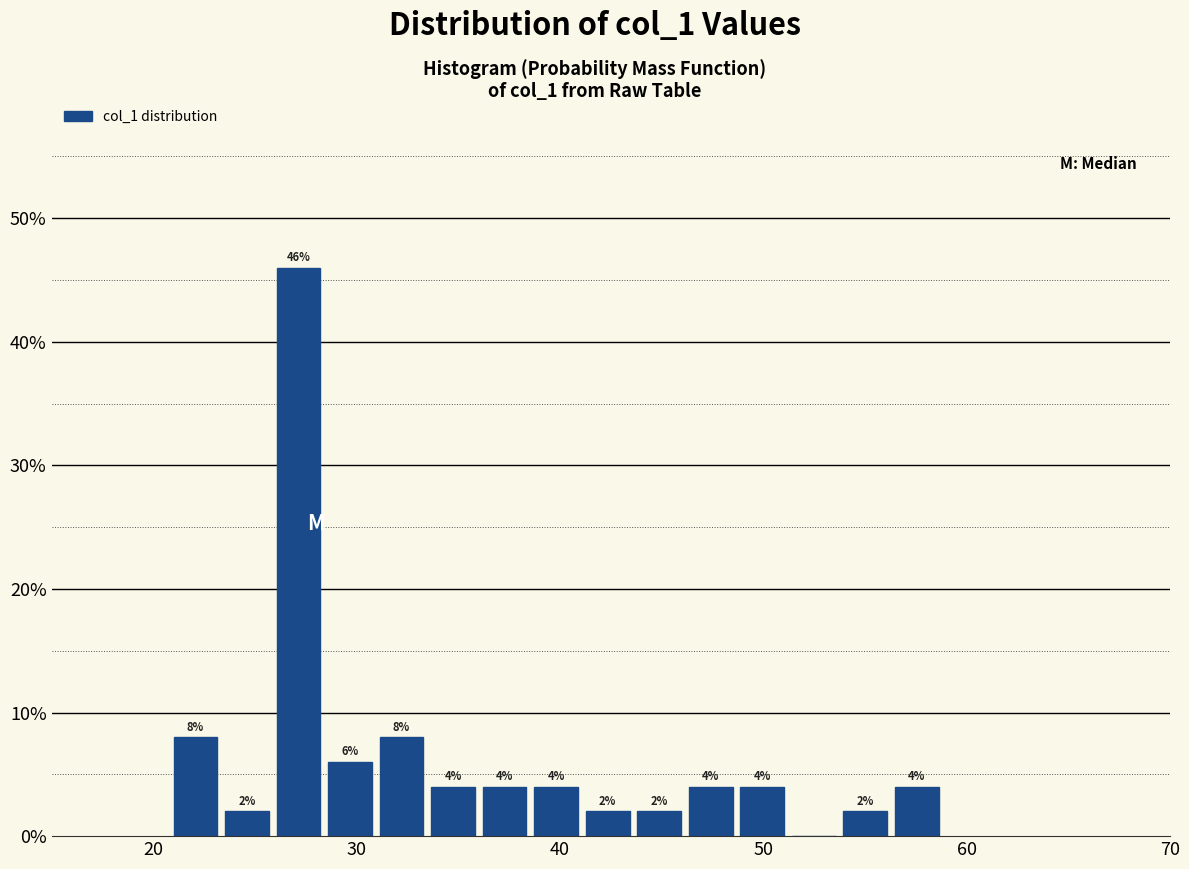

Around what value on the x-axis is the tallest bar? Give the approximate position of its centre, as read against the axis.

27